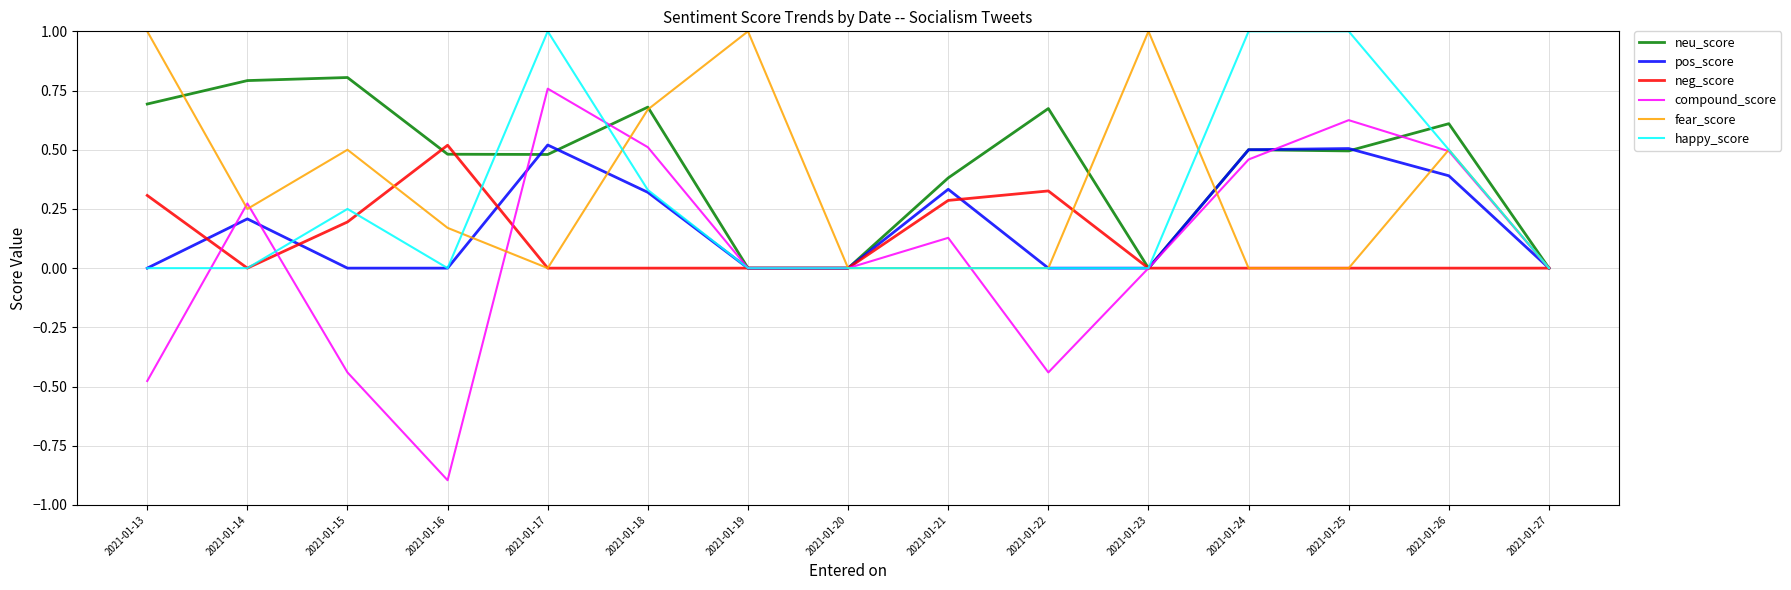

True or false: pos_score has a value of 0.0 at 2021-01-27.

True